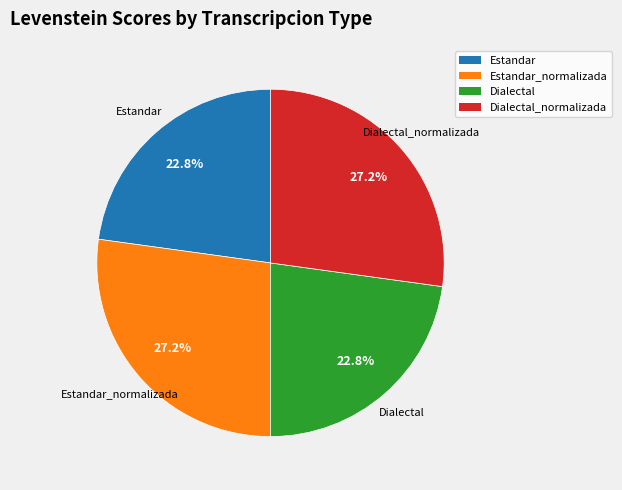

What percentage is NOT represented by Dialectal_normalizada?

72.8%